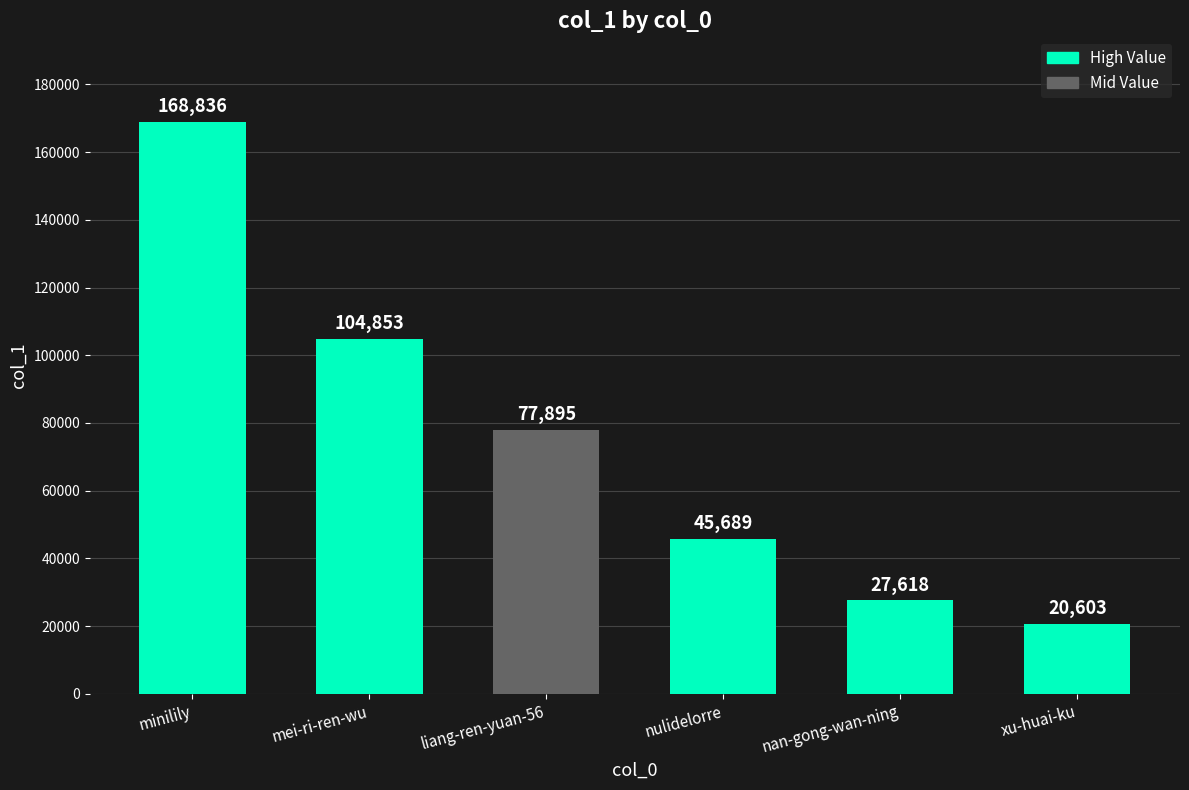

What value does the data have at nan-gong-wan-ning?

27618